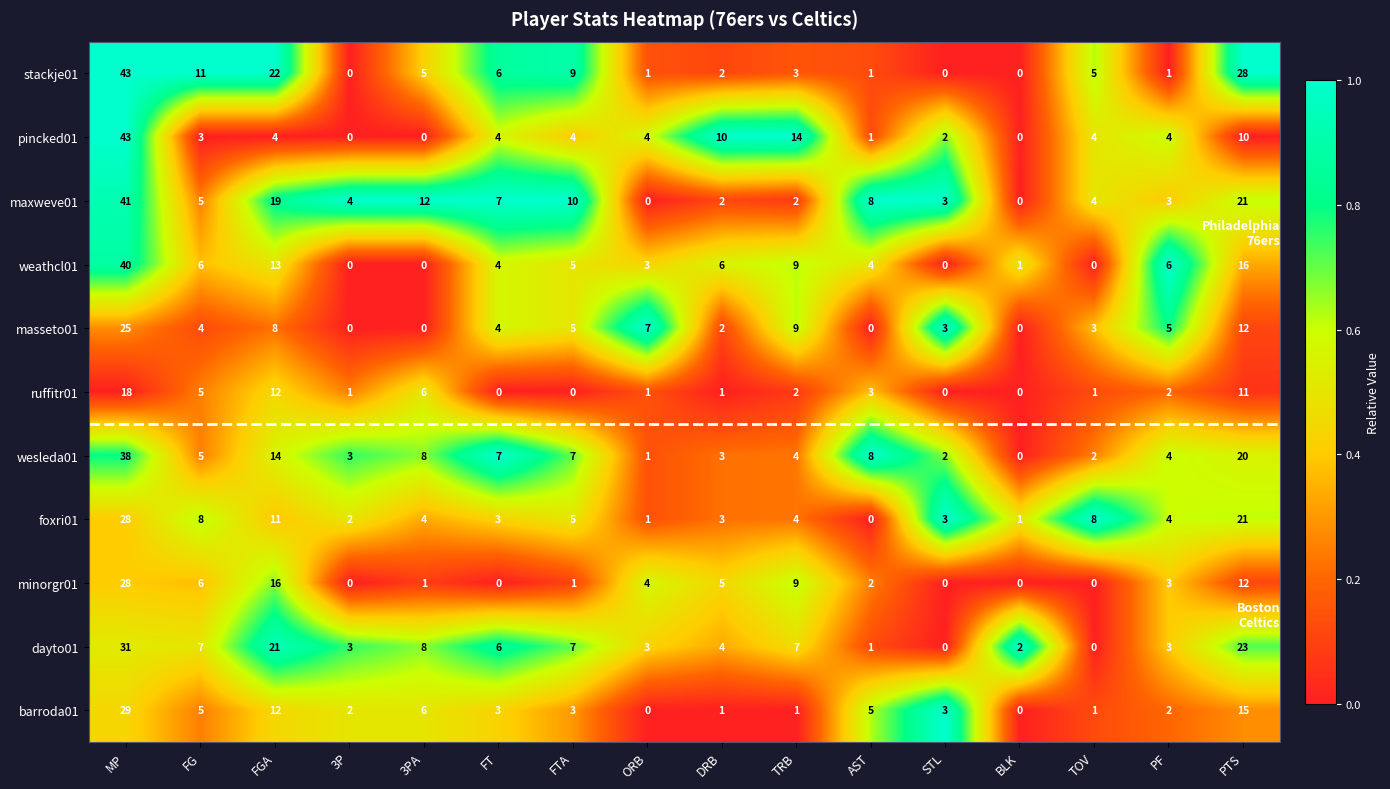

Between FGA and TOV, which series saw the biggest shift?

dayto01